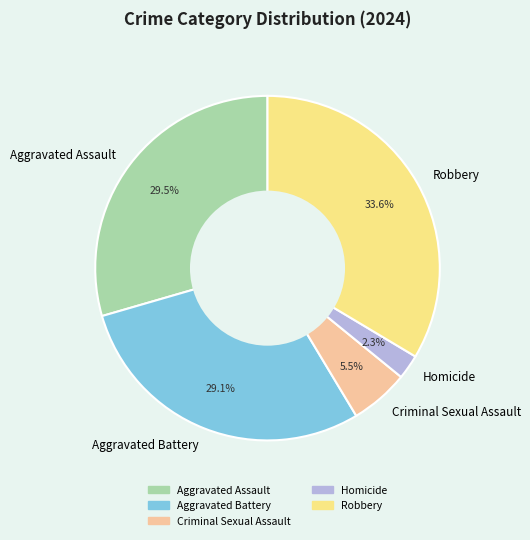

How much of the chart is everything except Aggravated Assault?

70.5%